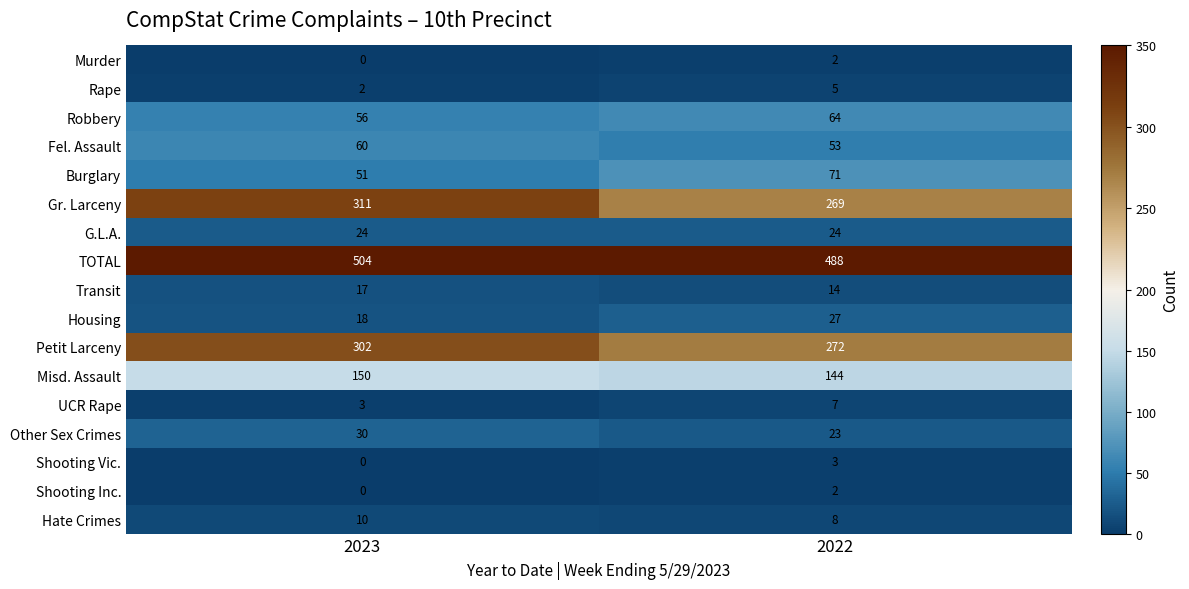

What is the total value across all series at 2022?

1476